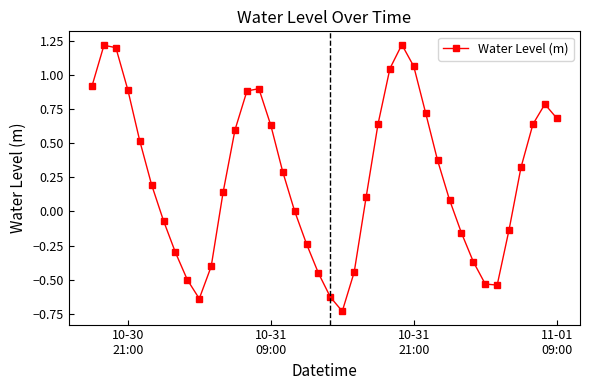

True or false: the data has more than 0 interior local peaks.

True